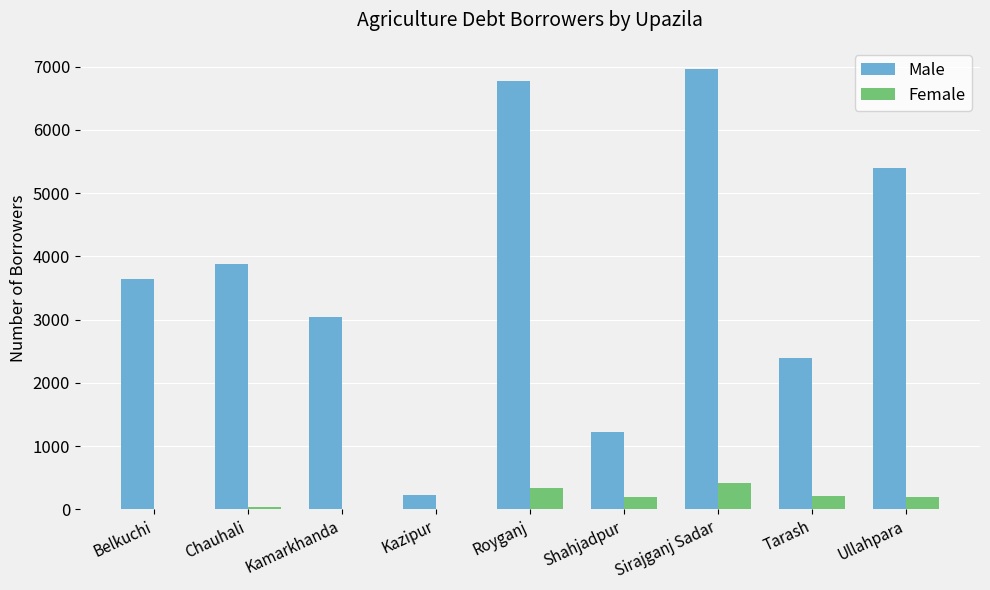

What is the greatest value displayed?

6967